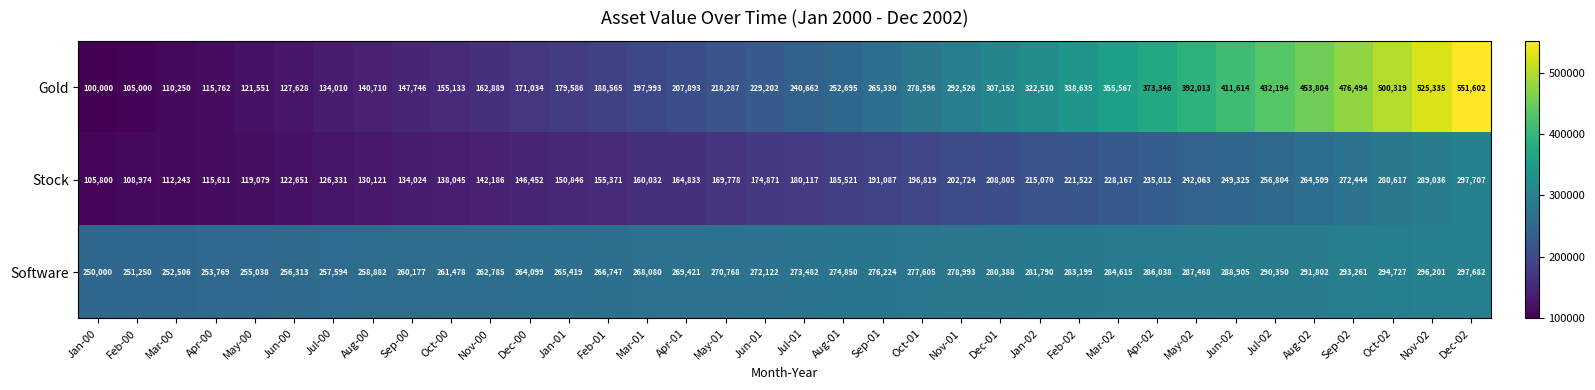

What is the sum of the Gold values at Nov-02 and Nov-01?

817861